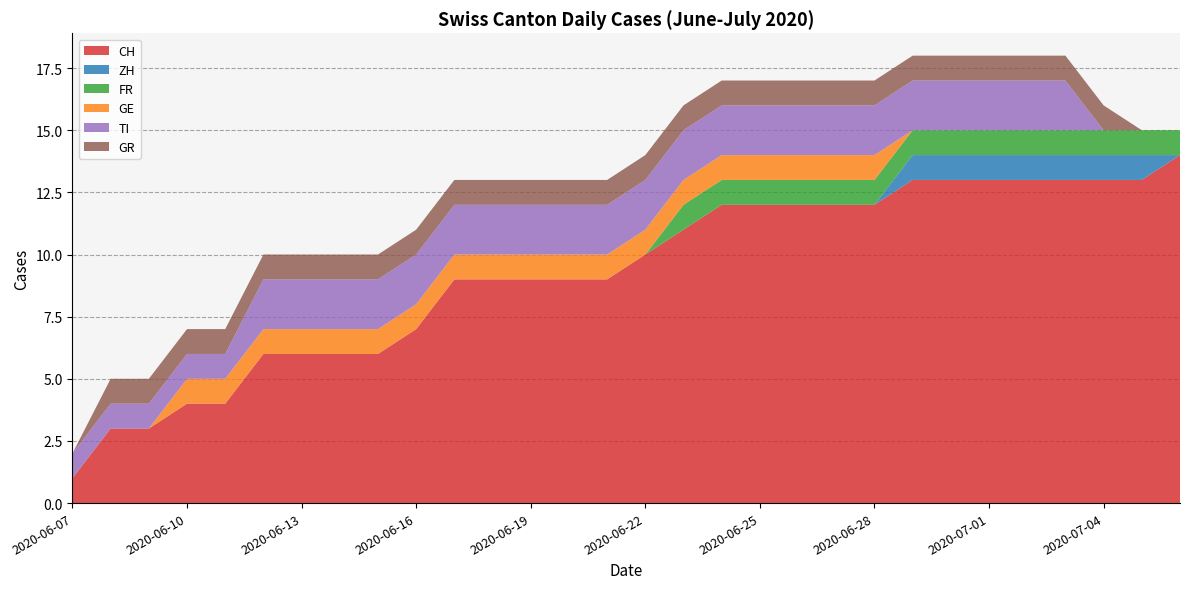

Reading left to right, transcribe all the data shown in this chart.

CH: 1	3	3	4	4	6	6	6	6	7	9	9	9	9	9	10	11	12	12	12	12	12	13	13	13	13	13	13	13	14
ZH: 0	0	0	0	0	0	0	0	0	0	0	0	0	0	0	0	0	0	0	0	0	0	1	1	1	1	1	1	1	0
FR: 0	0	0	0	0	0	0	0	0	0	0	0	0	0	0	0	1	1	1	1	1	1	1	1	1	1	1	1	1	1
GE: 0	0	0	1	1	1	1	1	1	1	1	1	1	1	1	1	1	1	1	1	1	1	0	0	0	0	0	0	0	0
TI: 1	1	1	1	1	2	2	2	2	2	2	2	2	2	2	2	2	2	2	2	2	2	2	2	2	2	2	0	0	0
GR: 0	1	1	1	1	1	1	1	1	1	1	1	1	1	1	1	1	1	1	1	1	1	1	1	1	1	1	1	0	0